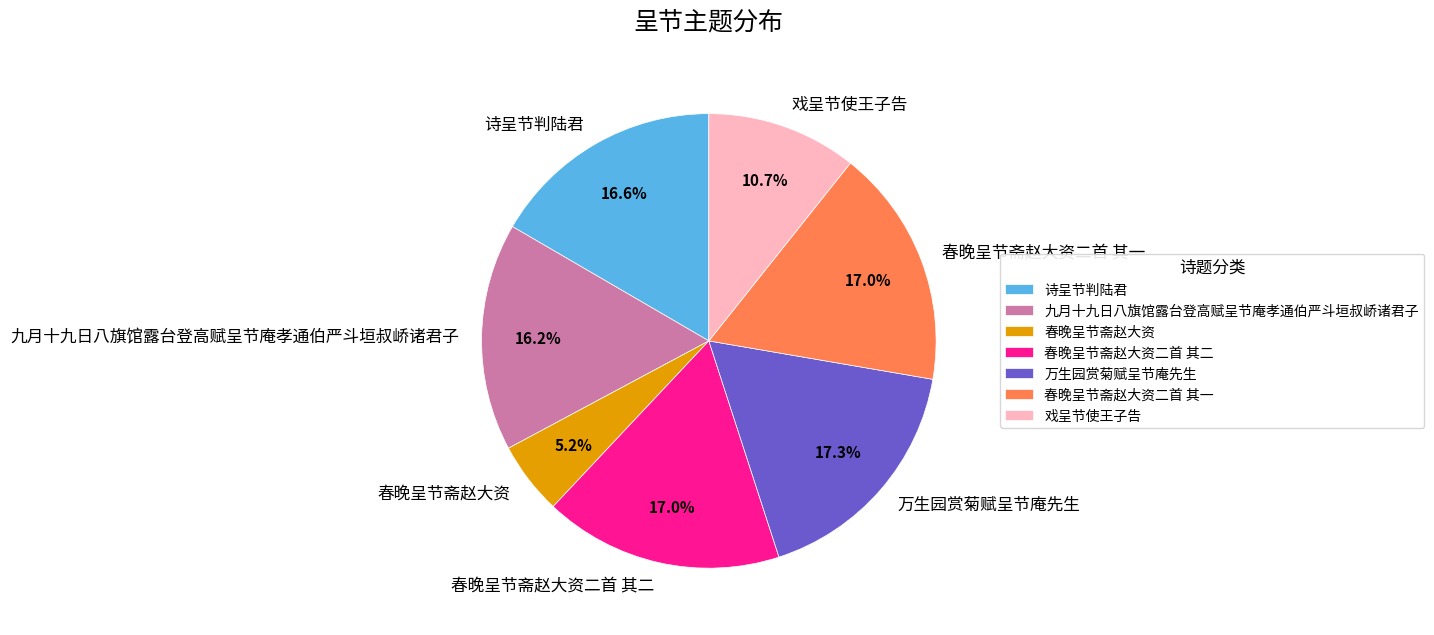

Approximately how many times larger is the value at 春晚呈节斋赵大资二首 其一 compared to 戏呈节使王子告?

1.6